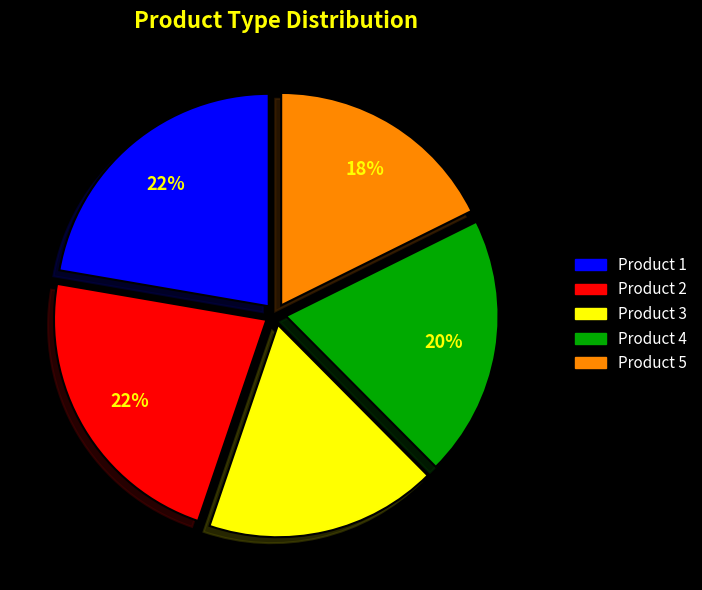

Do Product 2 and Product 1 together represent more than half of the pie?

No